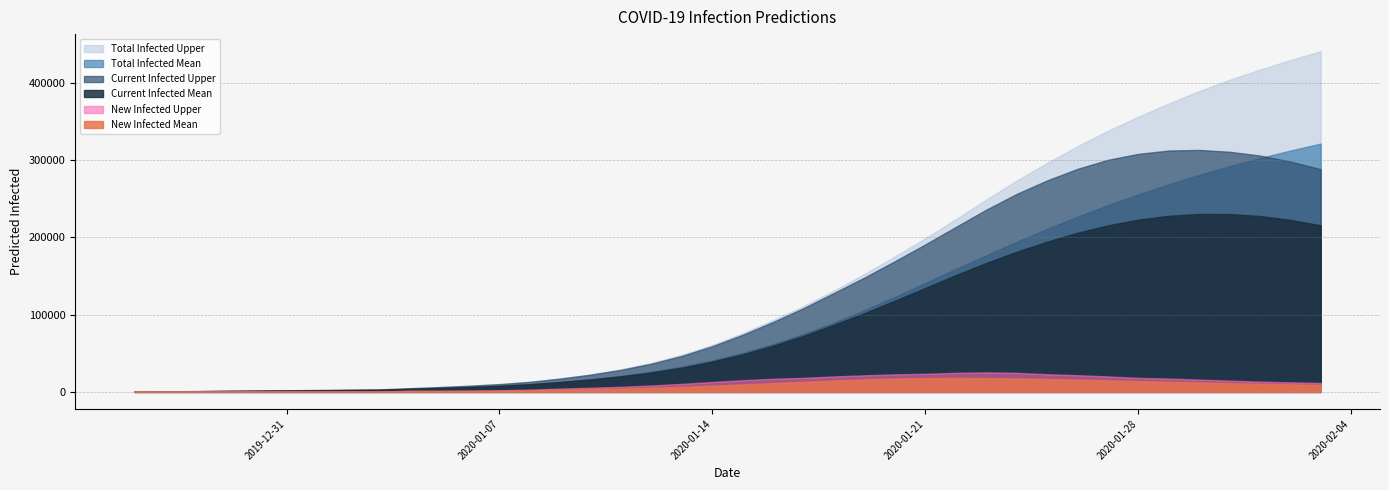

Rank the series by their maximum value, from lowest to highest.

New Infected Mean, New Infected Upper, Current Infected Mean, Current Infected Upper, Total Infected Mean, Total Infected Upper